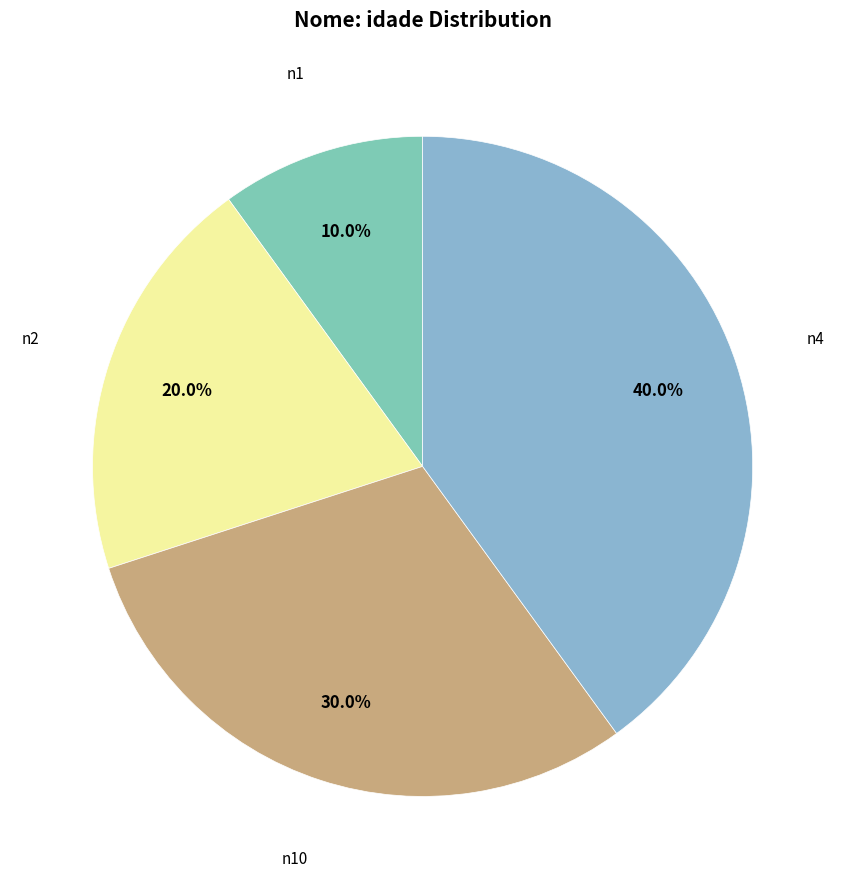

What is the largest slice in the pie chart?

n4